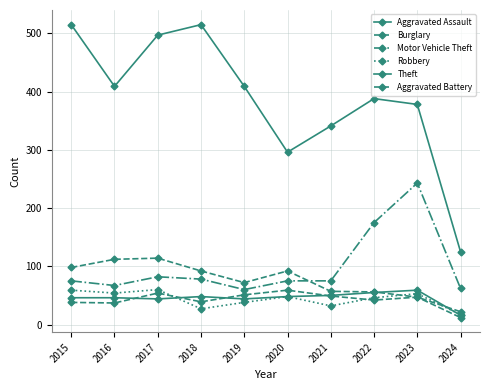

At which label does Theft first exceed 409?

2015